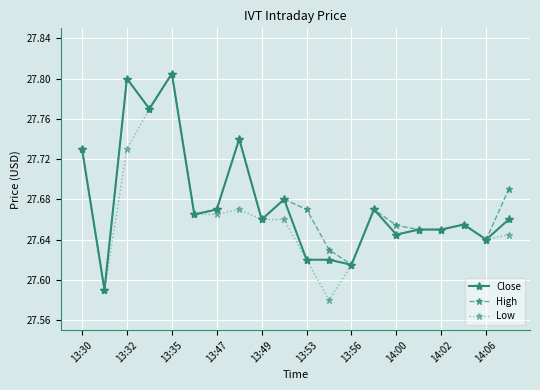

True or false: Low has more than 0 points higher than both neighbors.

True